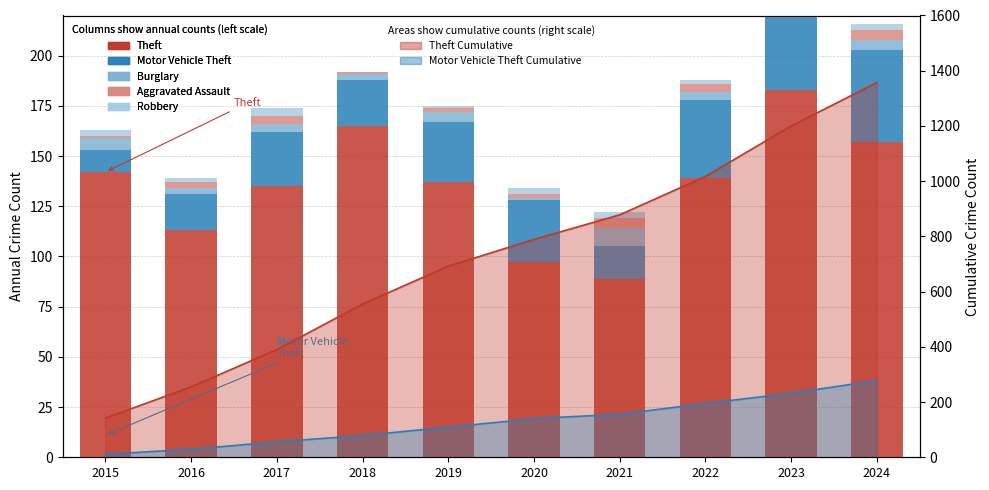

At which label does Burglary reach its peak?

2021